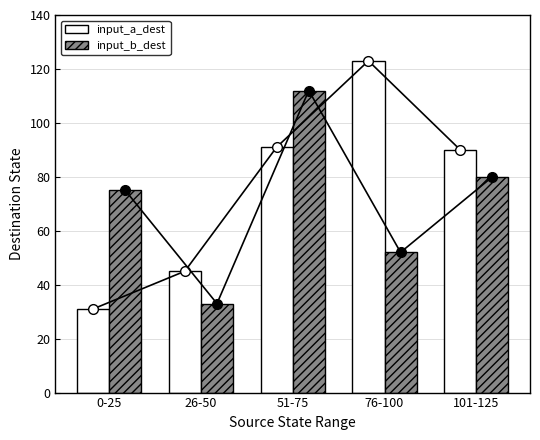

Which series has the largest range (max minus min)?

input_a_dest